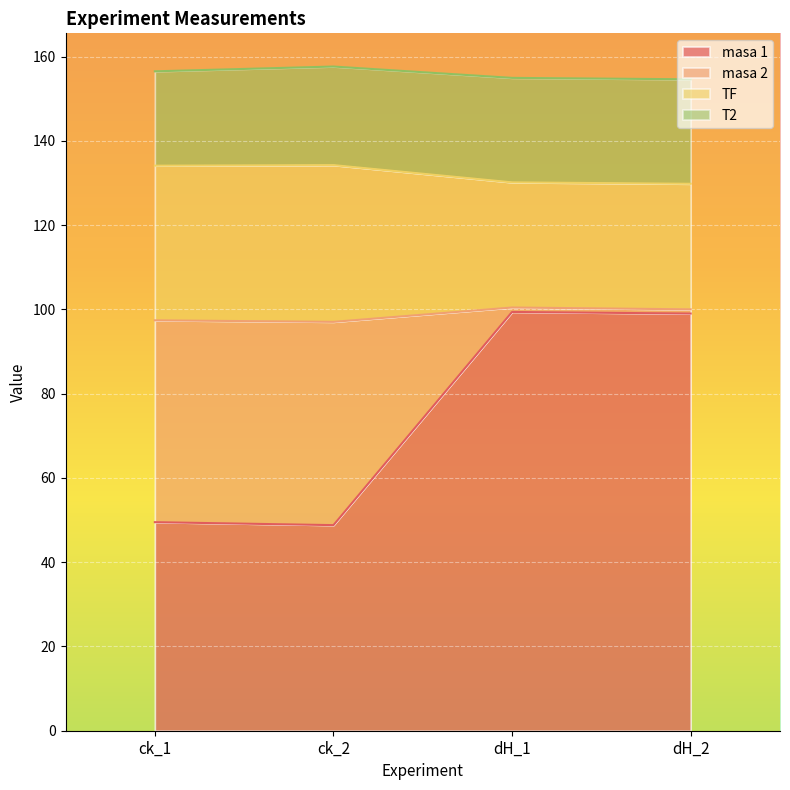

Does the chart display data point markers on the line(s)?

No